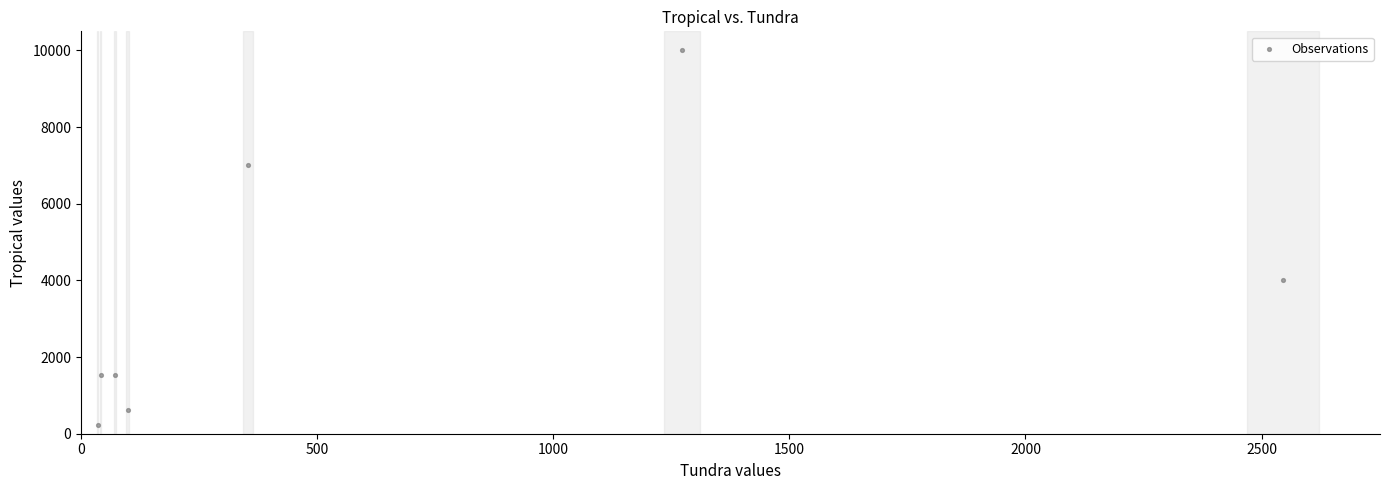

What is the range of Y values (max minus min)?

9780